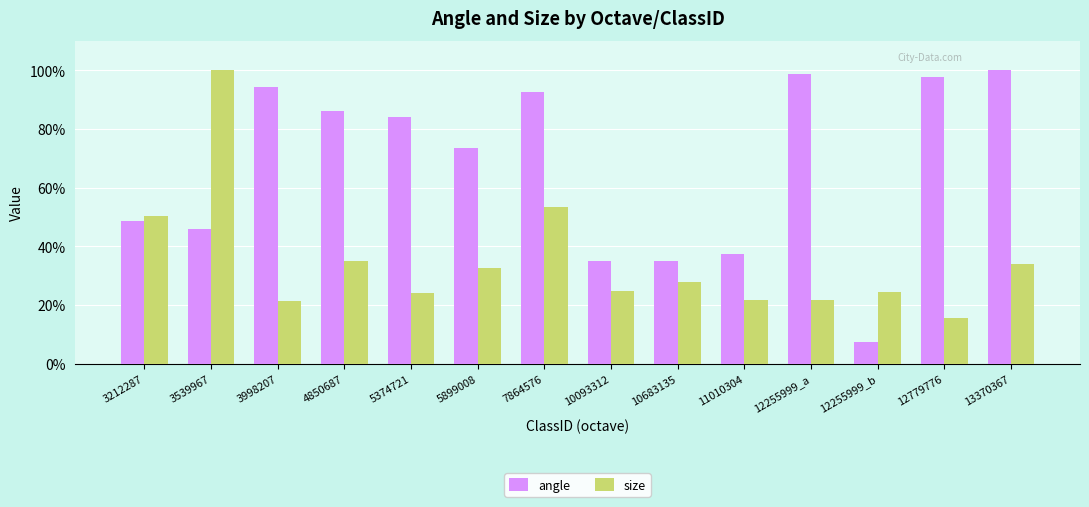

List the series in order of their overall mean, lowest first.

size, angle